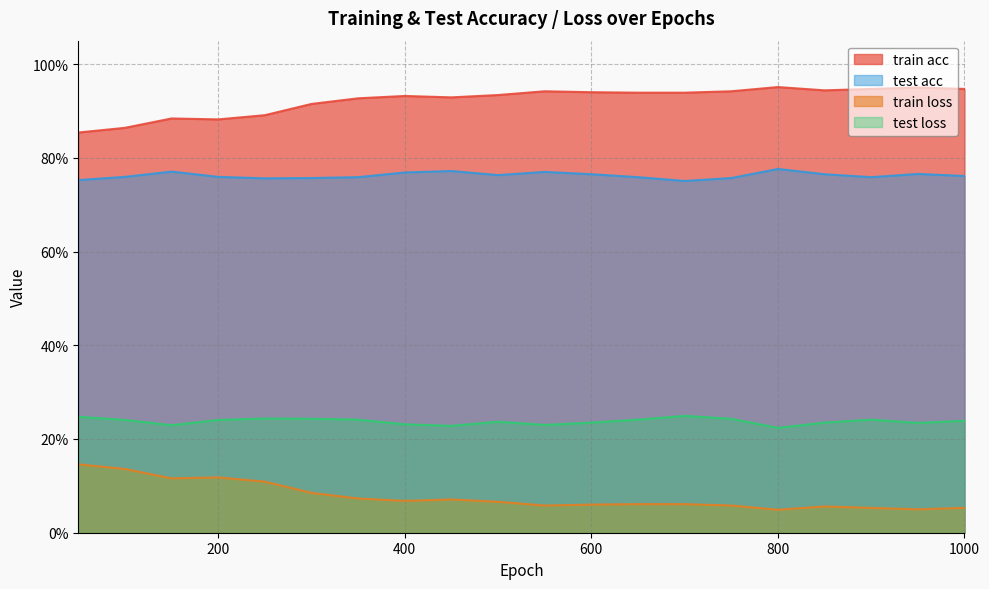

At how many categories does at least one series exceed 0?

20